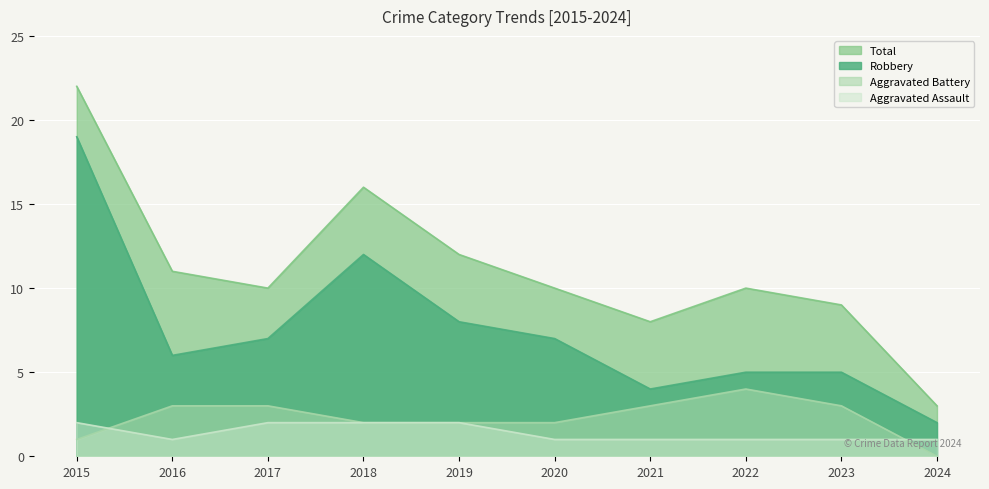

What is the minimum value for Aggravated Assault?

1